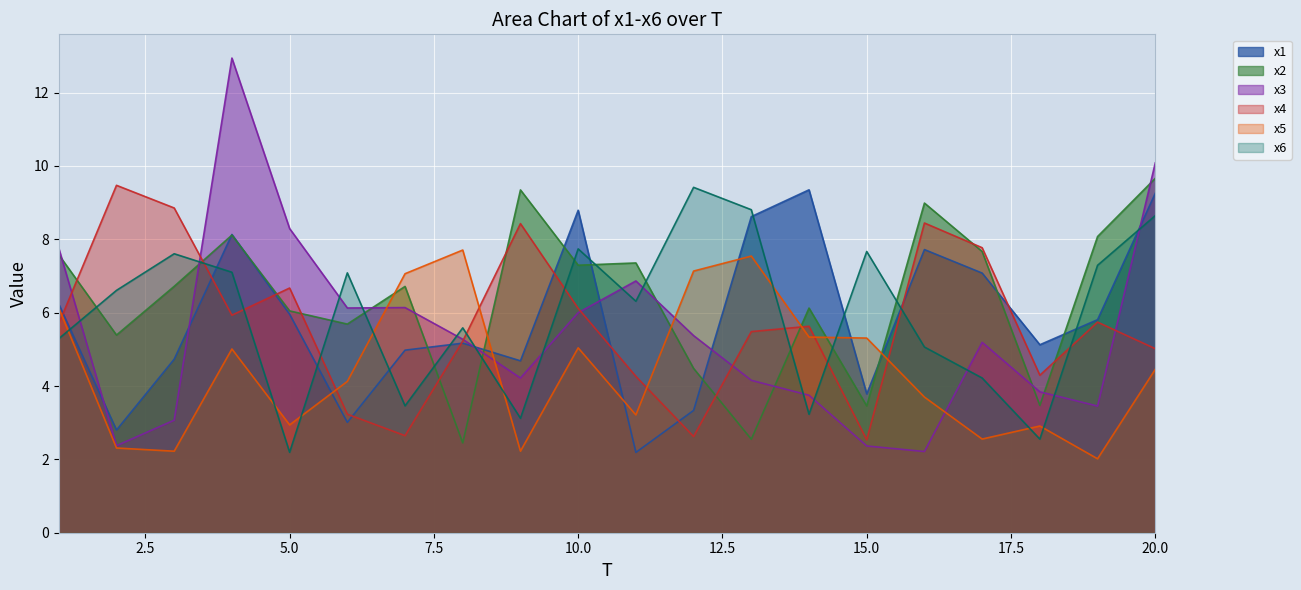

Is it true that x6 equals 3.5 at 7?

True